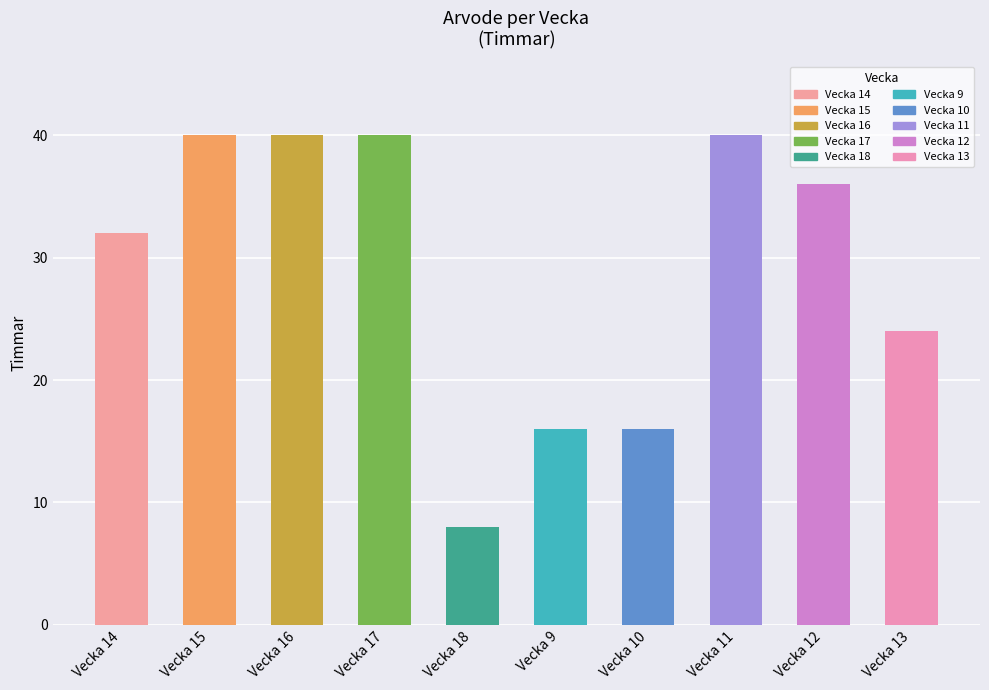

What is the maximum value shown in the chart?

40